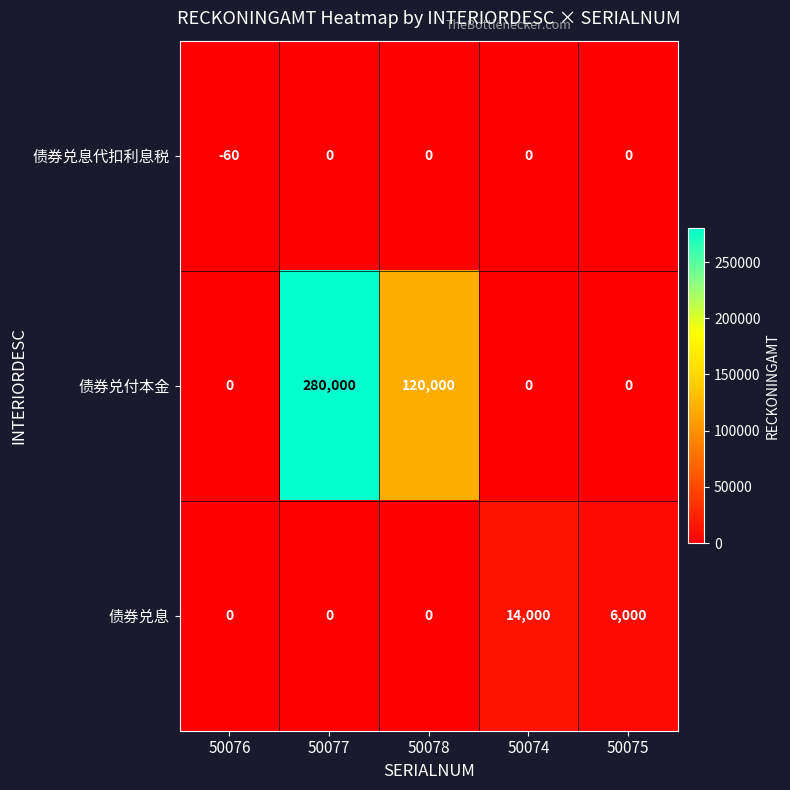

Which series has the widest spread of values?

债券兑付本金